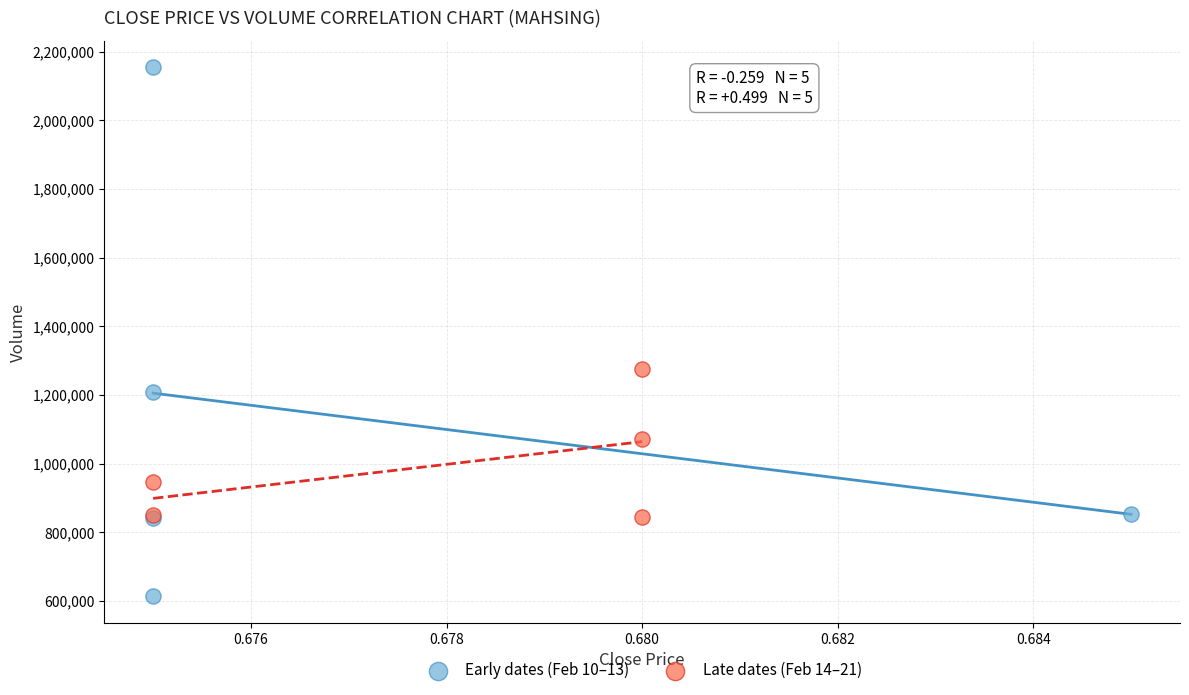

What are all the series names shown in the legend?

Early dates (Feb 10–13), Late dates (Feb 14–21)